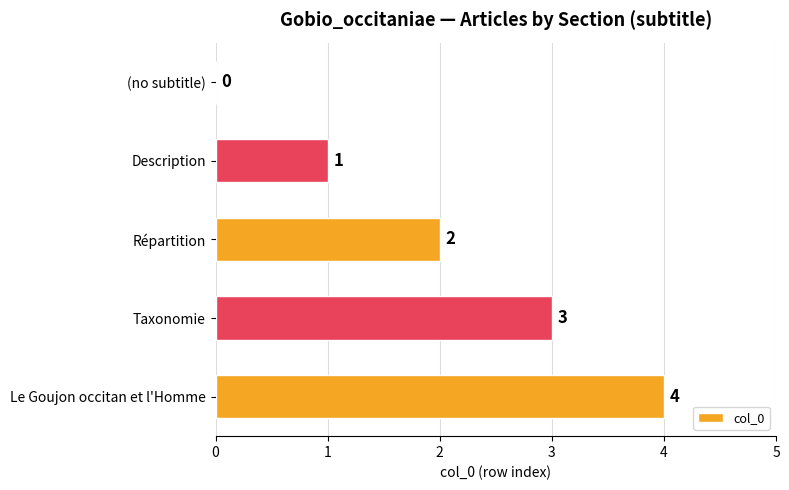

Are the bars grouped side by side (vs. stacked)?

No